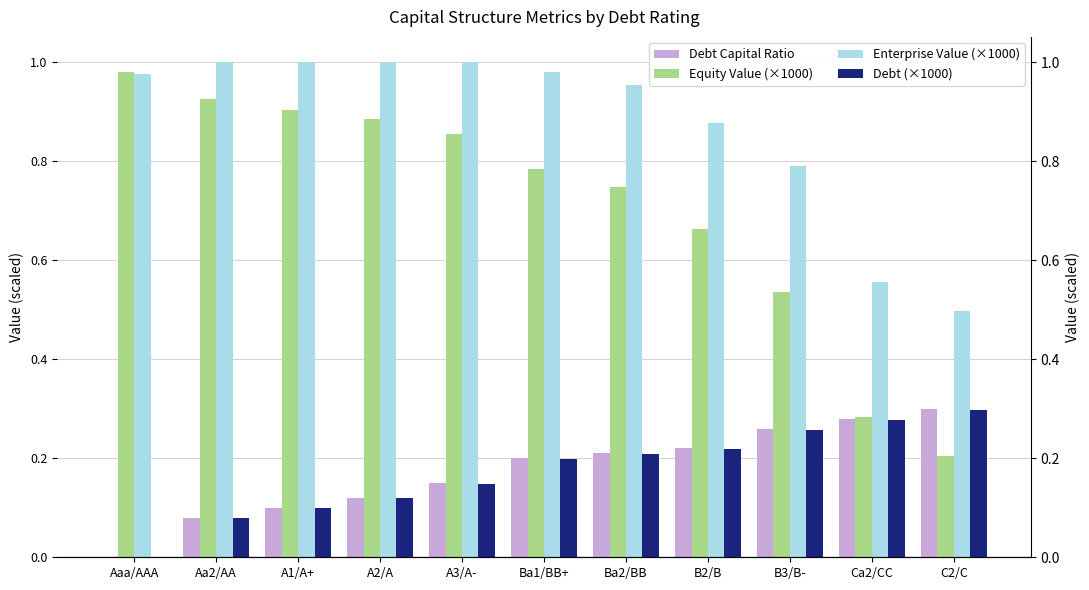

At which label does Enterprise Value (×1000) reach its peak?

A3/A-